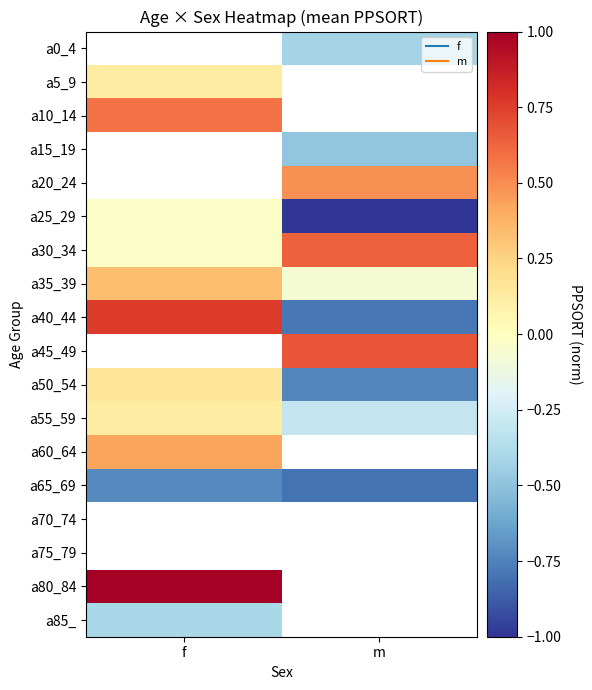

List the series in order of their peak value, lowest first.

a35_39, a0_4, a65_69, a85_, a5_9, a10_14, a15_19, a20_24, a25_29, a55_59, a60_64, a30_34, a40_44, a45_49, a50_54, a70_74, a75_79, a80_84